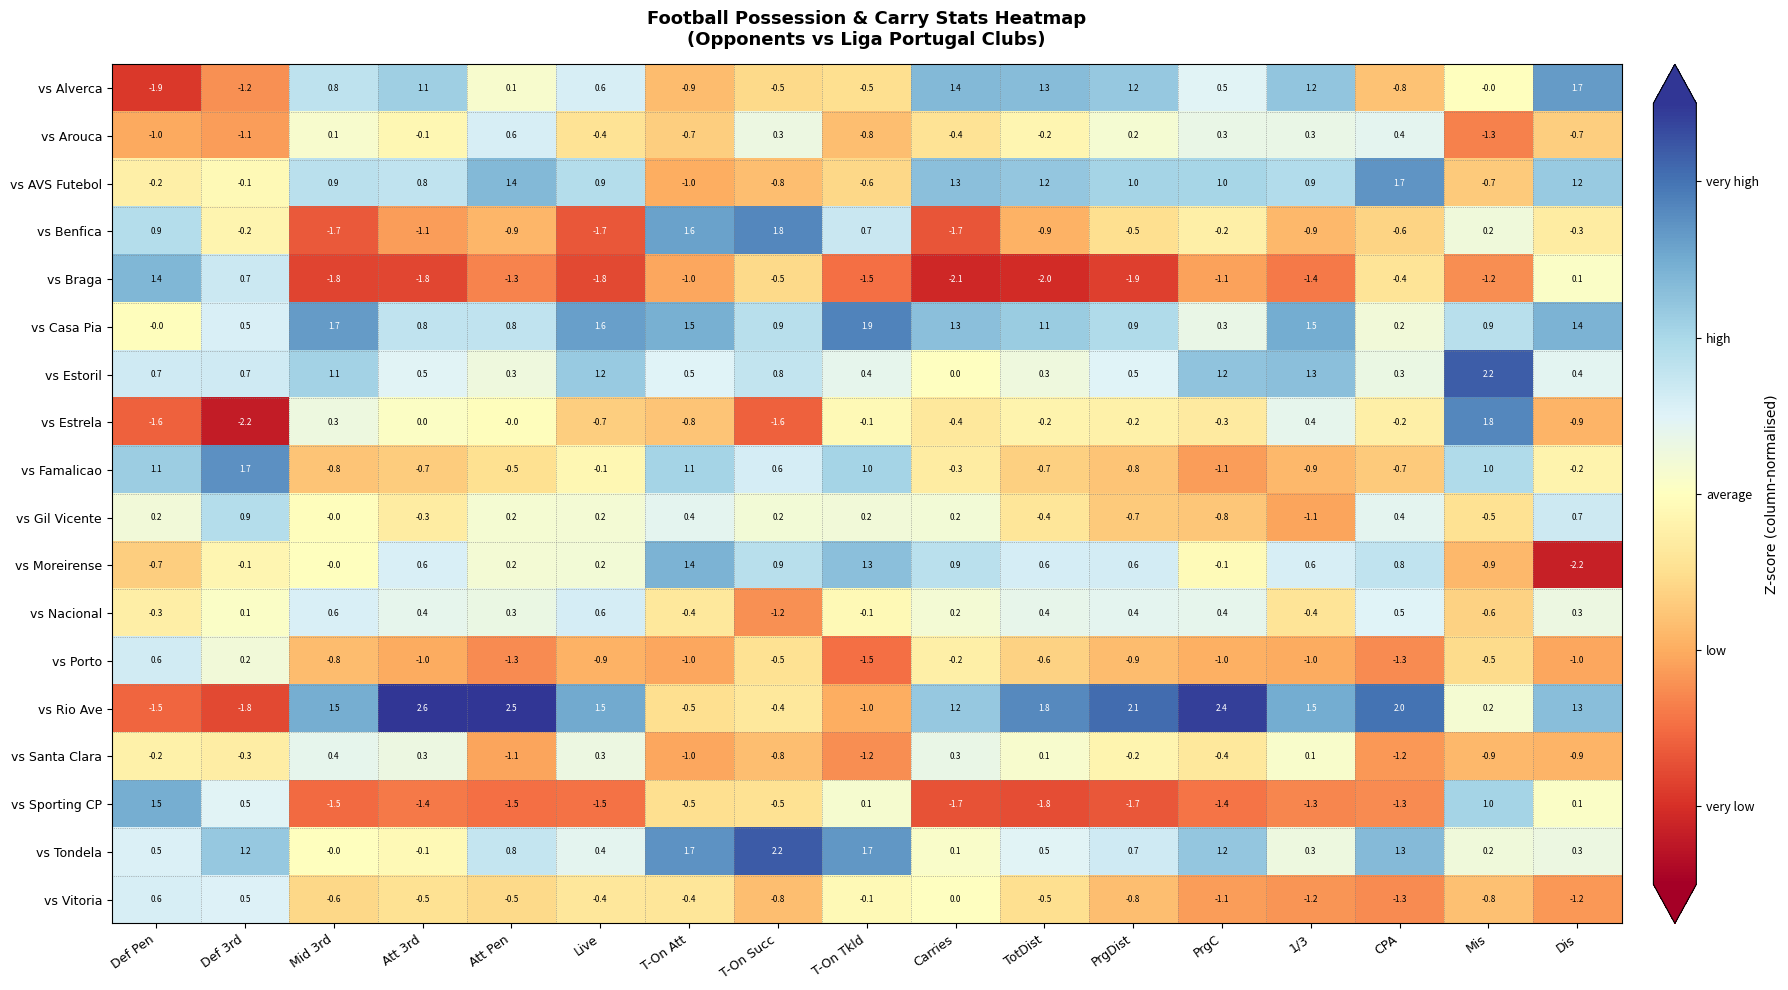

What is the smallest value displayed?

-2.2